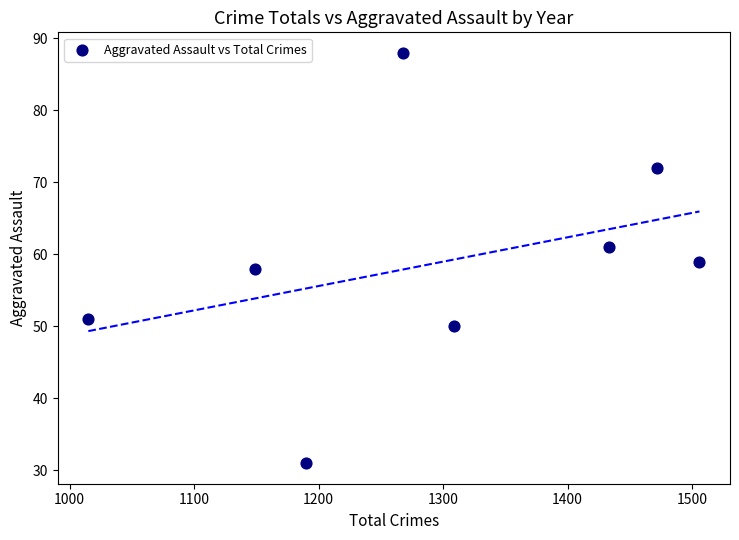

What is the average X value?

1293